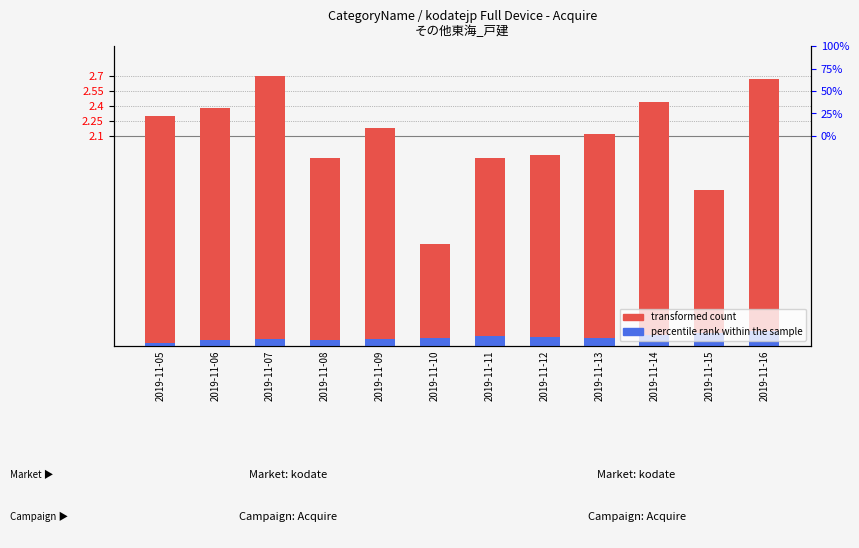

How many data points in transformed count are above 2?

7